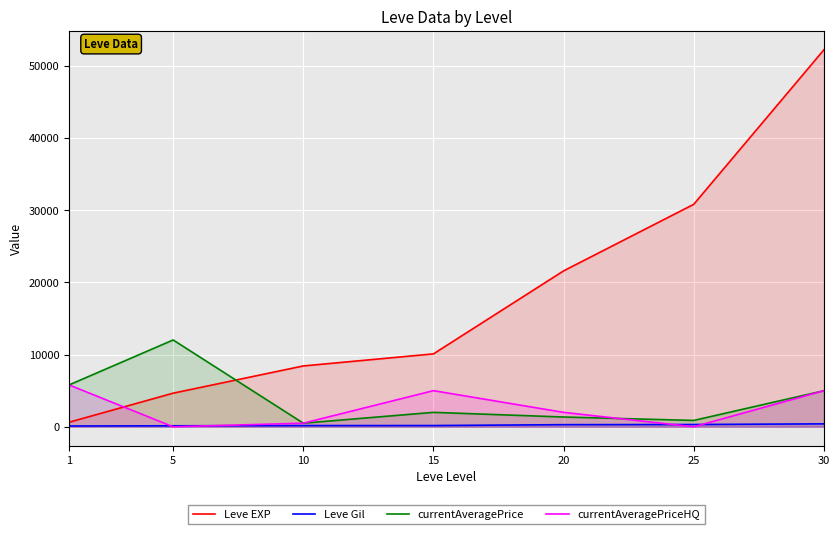

What is the difference between the highest and lowest values at 25?

30820